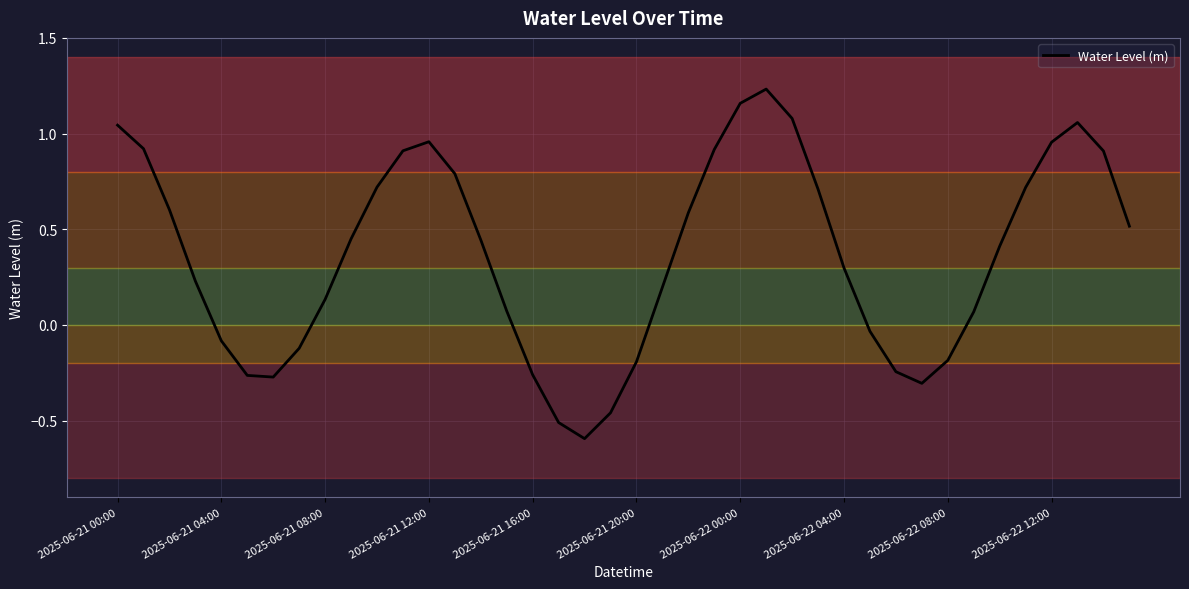

What is the minimum value shown in the chart?

-0.6